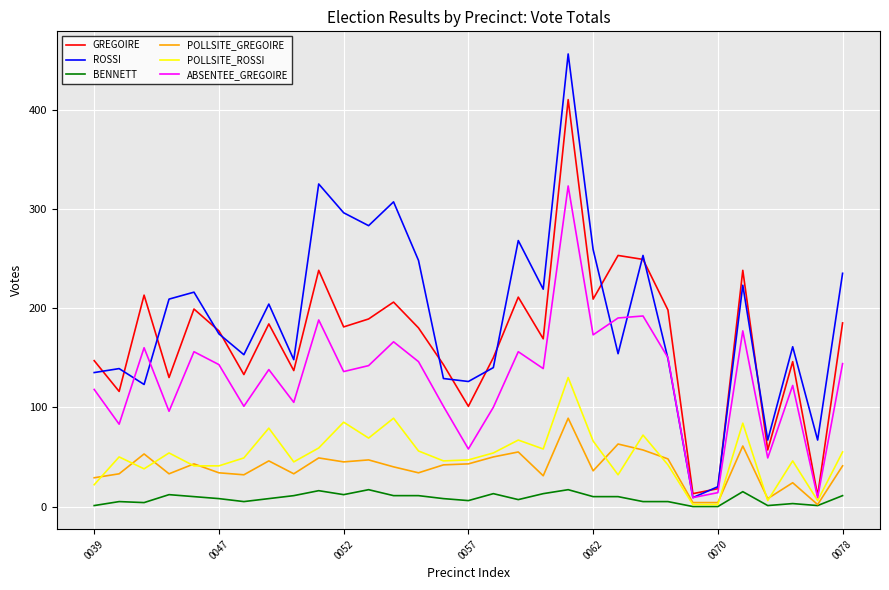

Which series has the largest range (max minus min)?

ROSSI